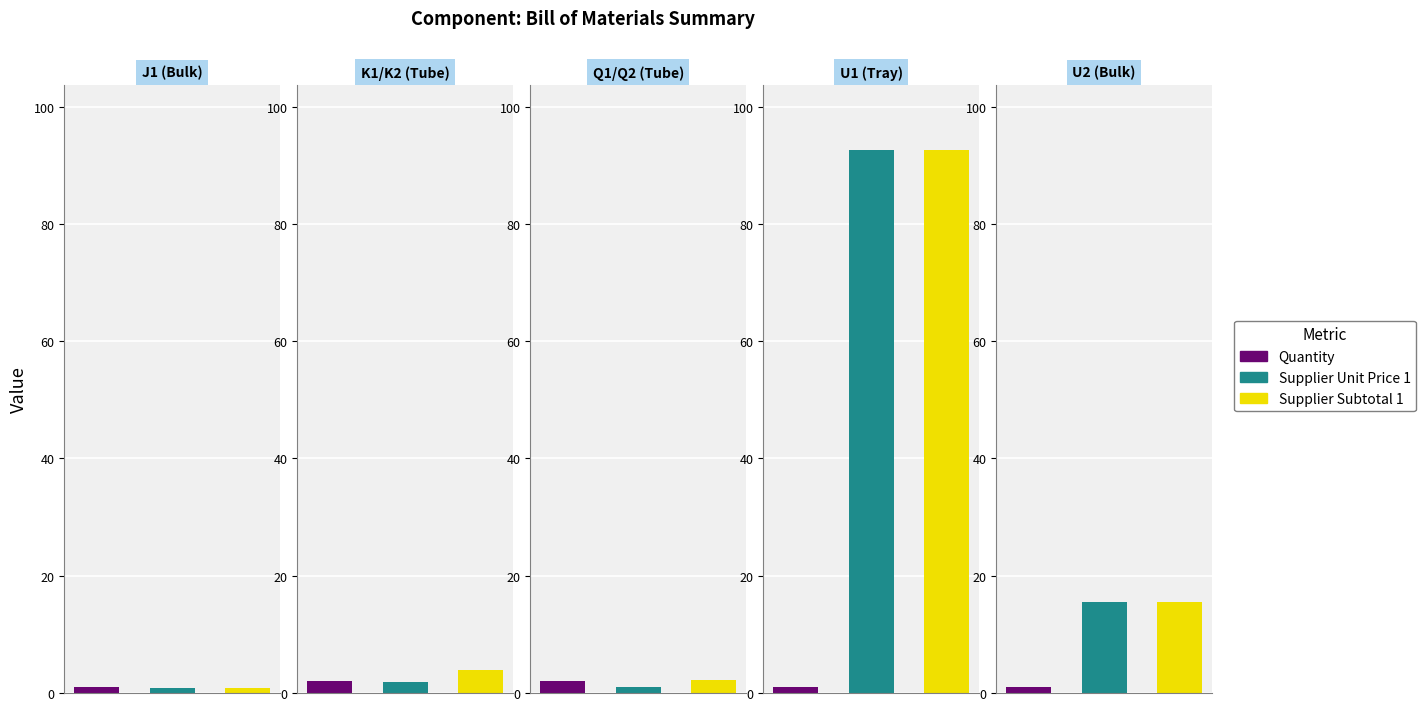

List the series in order of their peak value, highest first.

Supplier Unit Price 1, Supplier Subtotal 1, Quantity